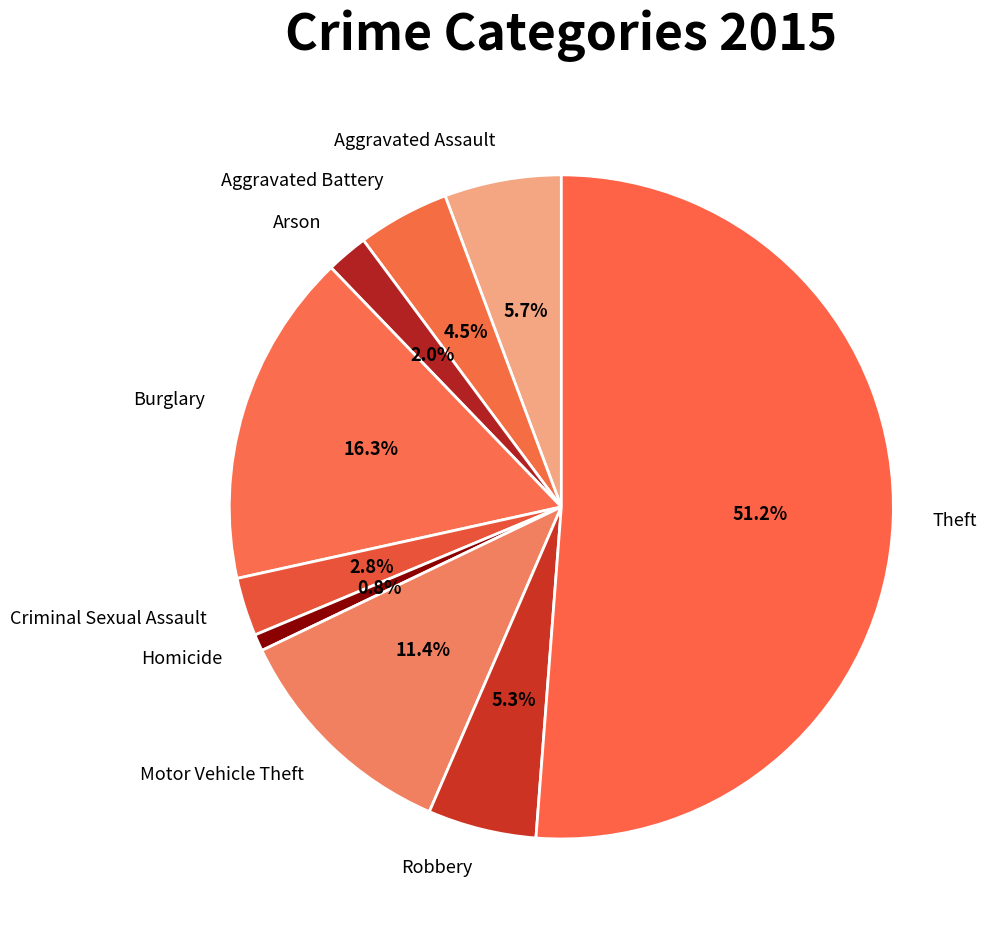

To the nearest percent, what is the difference between the Arson and Criminal Sexual Assault slice percentages?

1%